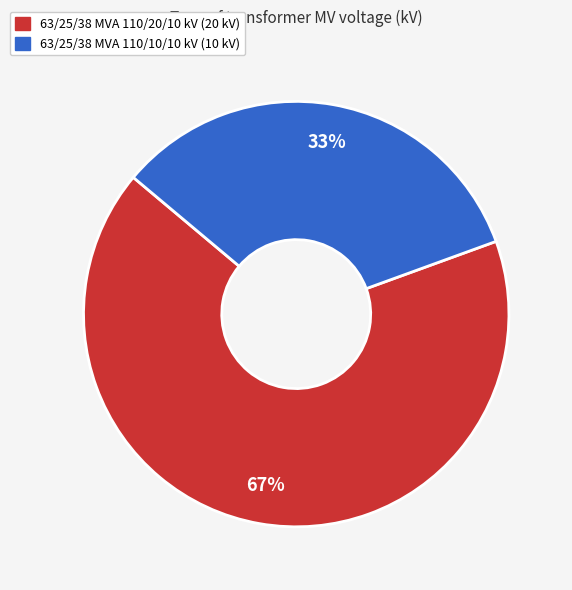

To the nearest percent, what is the combined percentage of 63/25/38 MVA 110/20/10 kV (20 kV) and 63/25/38 MVA 110/10/10 kV (10 kV)?

100%